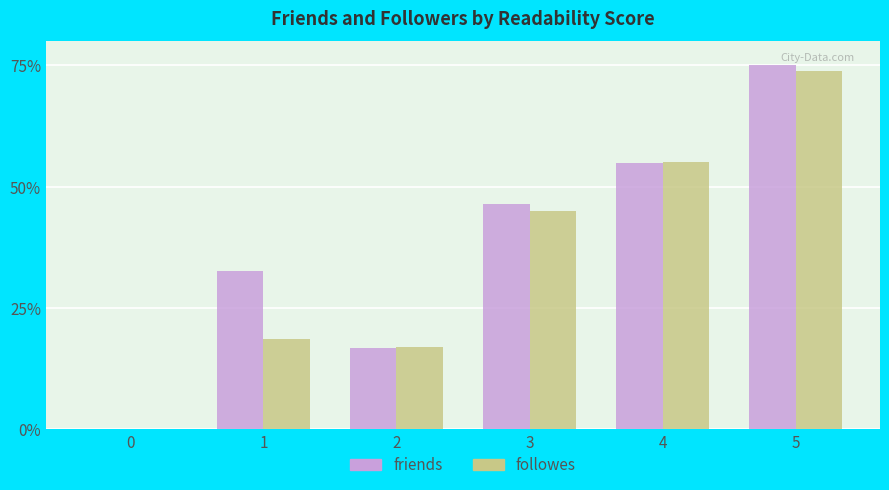

What is the difference between the followes values at 4 and 0?

55.1